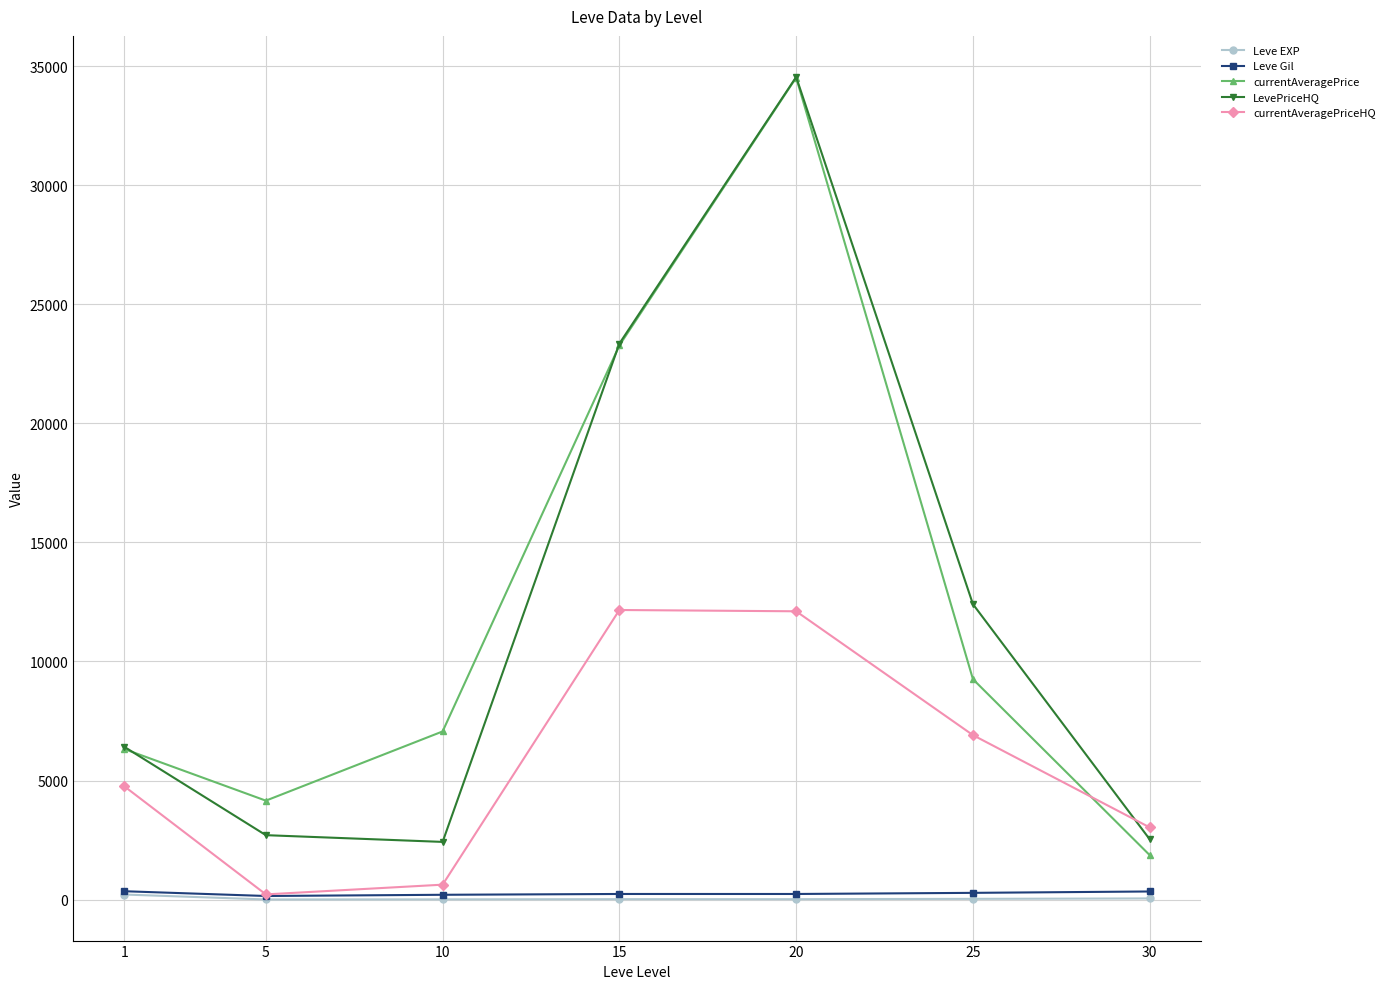

The value of LevePriceHQ at 1 is 3837.6. True or false?

False